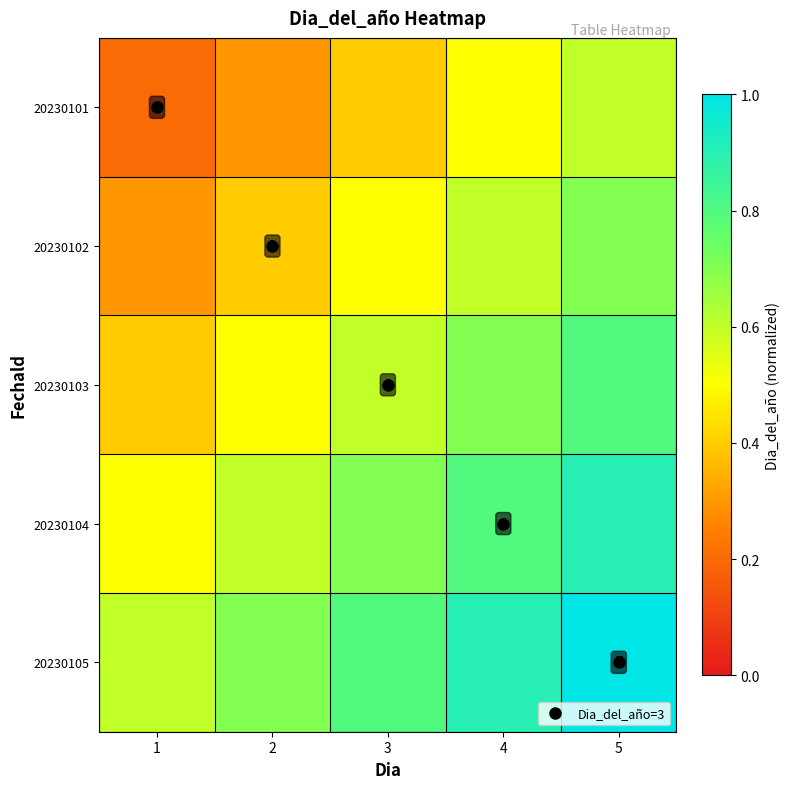

List the labels in order of 20230105 value, smallest first.

1, 2, 3, 4, 5